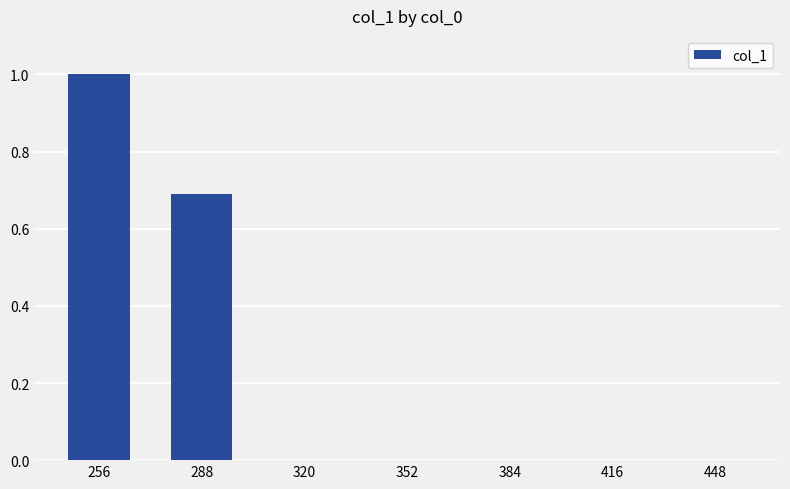

What is the difference between the values at 384 and 256?

1.0